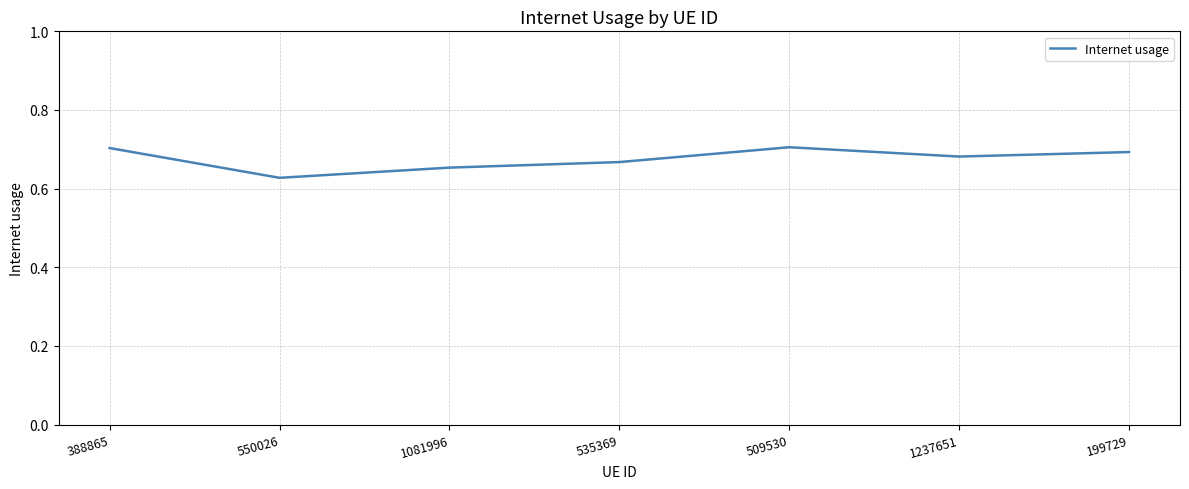

What position from the right is 535369?

4